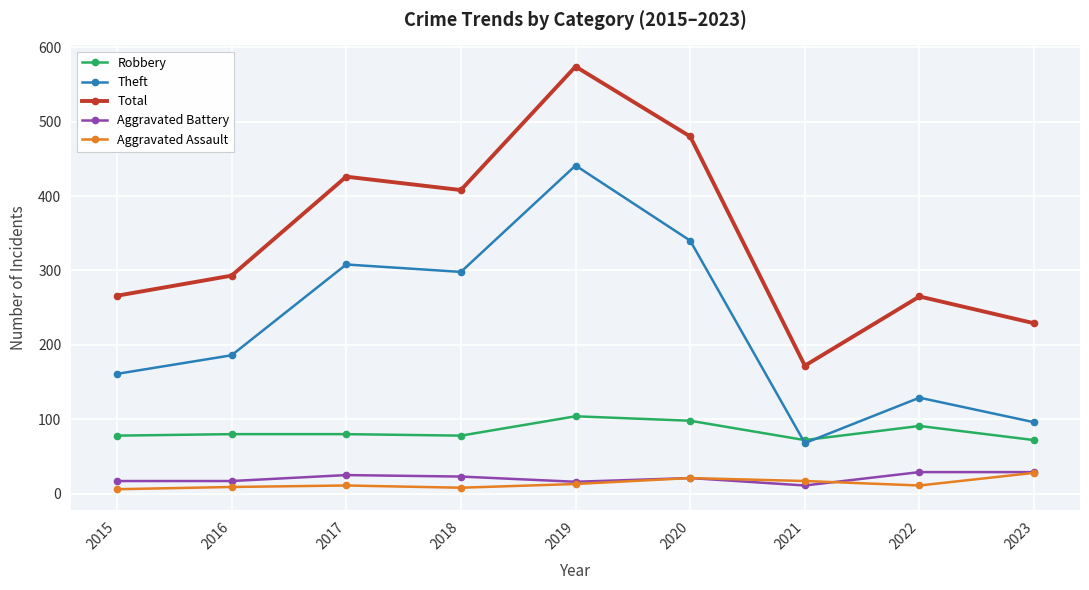

How many interior local valleys does the Total series have?

2